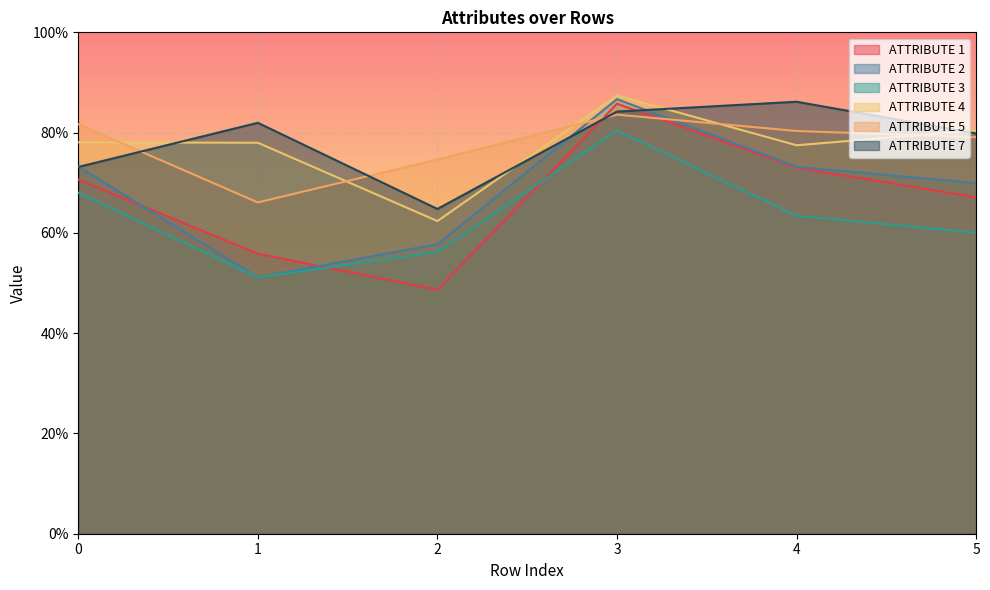

In ATTRIBUTE 1, how many points are higher than both neighbors (excluding endpoints)?

1